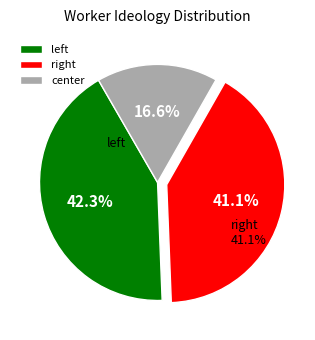

Rank the categories by value from lowest to highest.

center, right, left